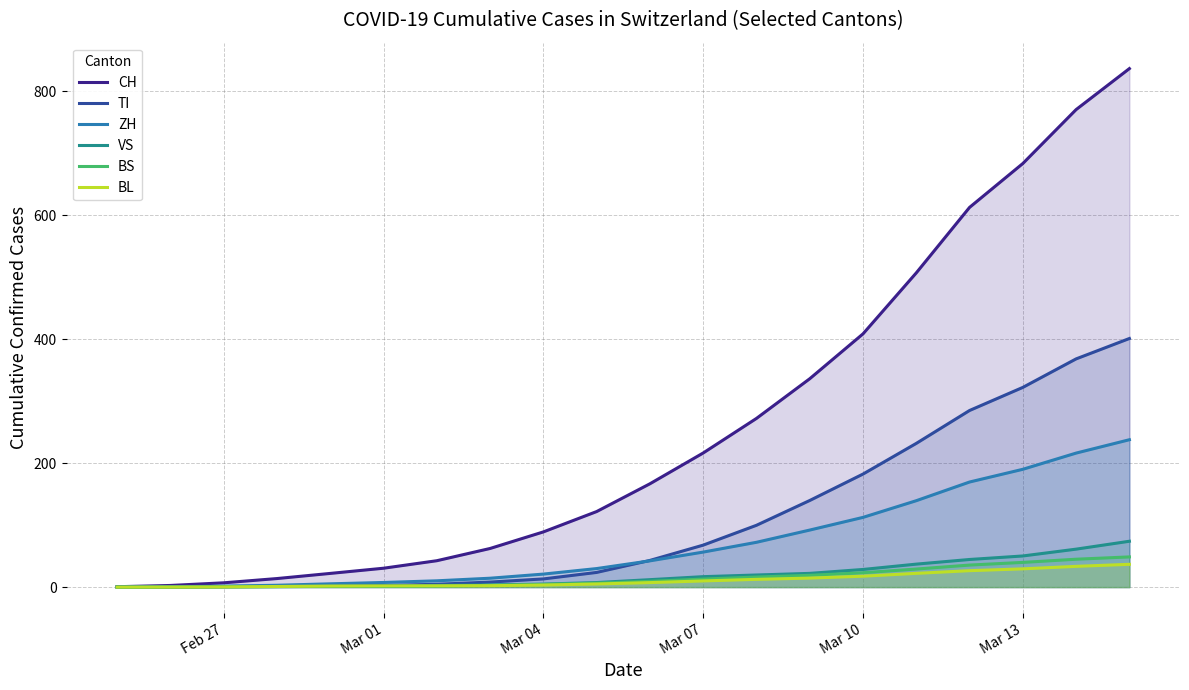

Which series has the largest range (max minus min)?

CH